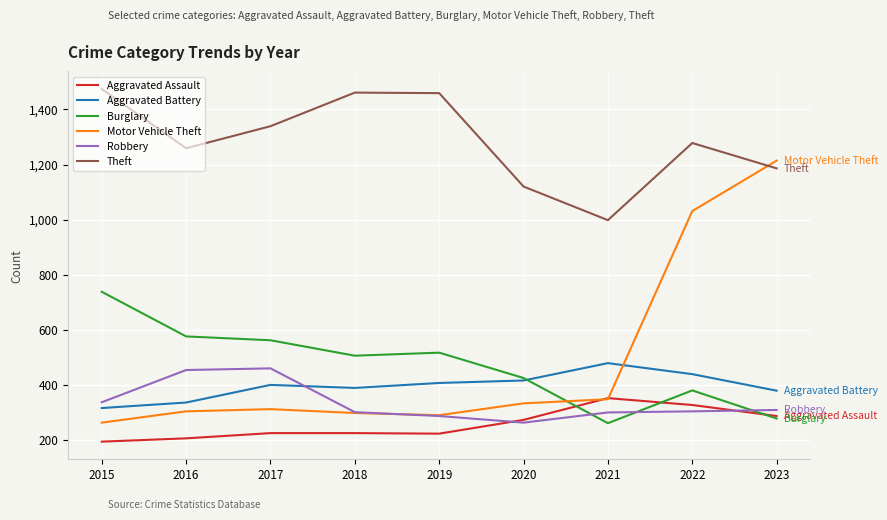

What is the total value across all series at 2020?

2830